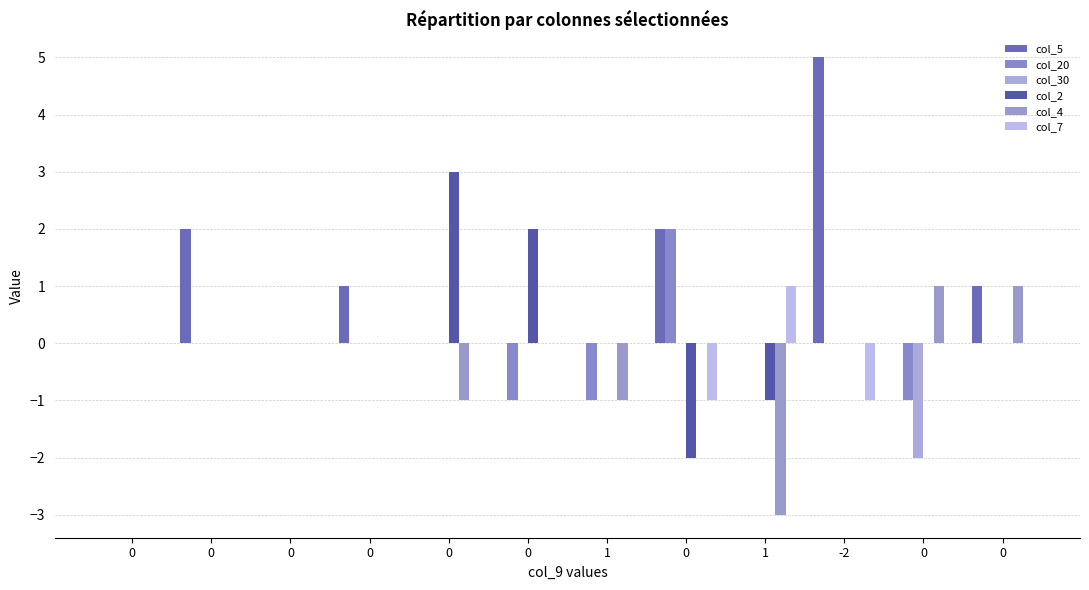

Which series has the widest spread of values?

col_5